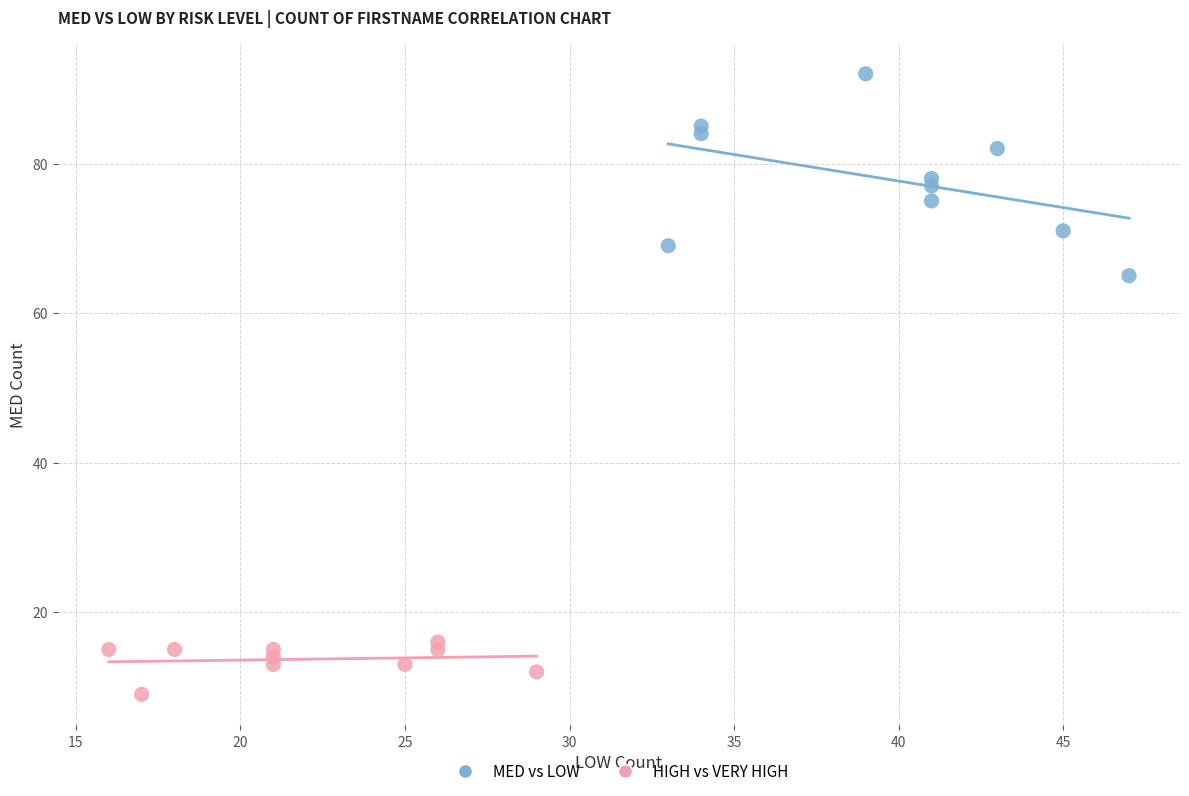

Which series reaches the maximum Y coordinate?

MED vs LOW